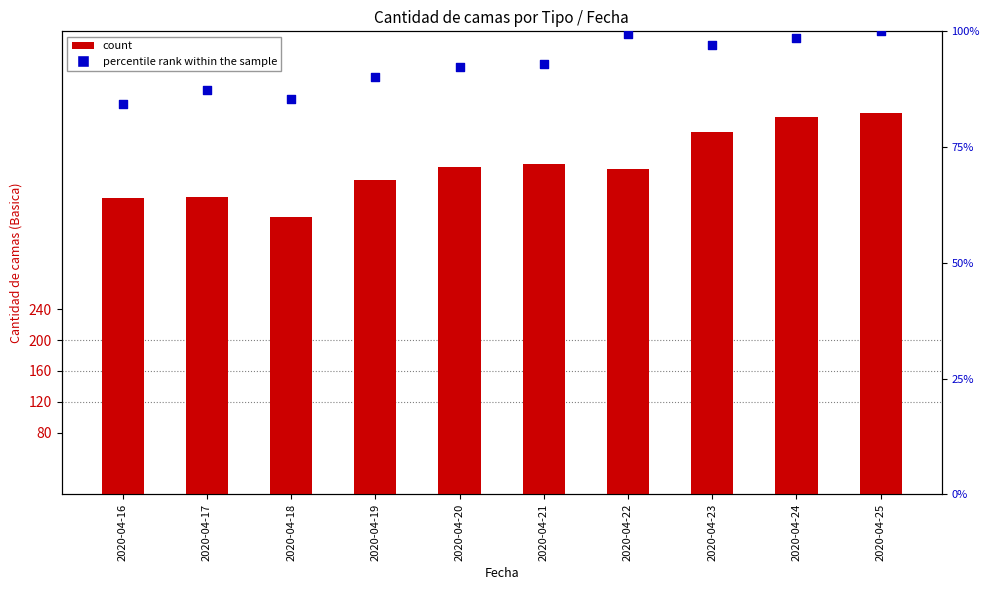

Which series contains the lowest Y value?

percentile rank within the sample